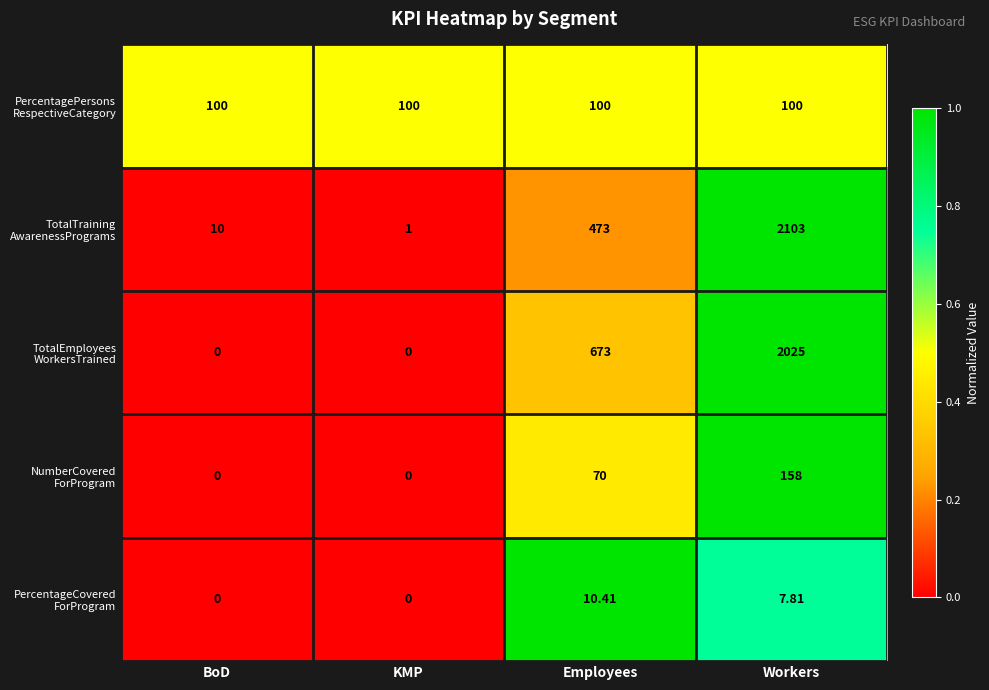

At which category is the sum across all series the highest?

Workers